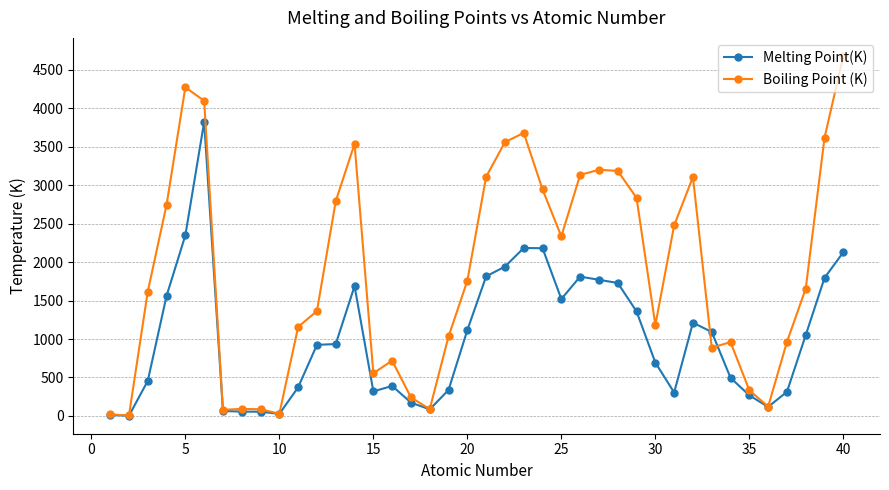

List the series in order of their overall mean, lowest first.

Melting Point(K), Boiling Point (K)